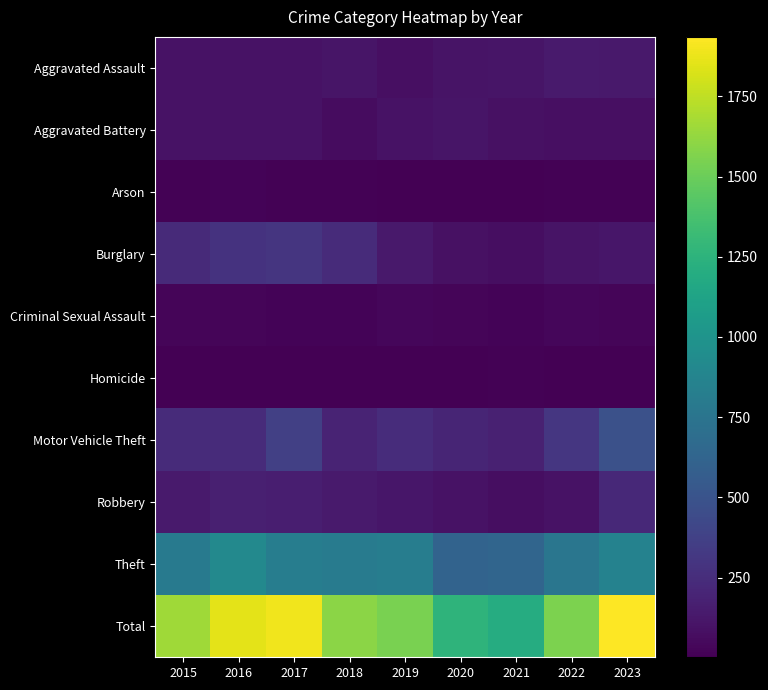

Is the value of Robbery at 2017 greater than the value of Motor Vehicle Theft at 2019?

No